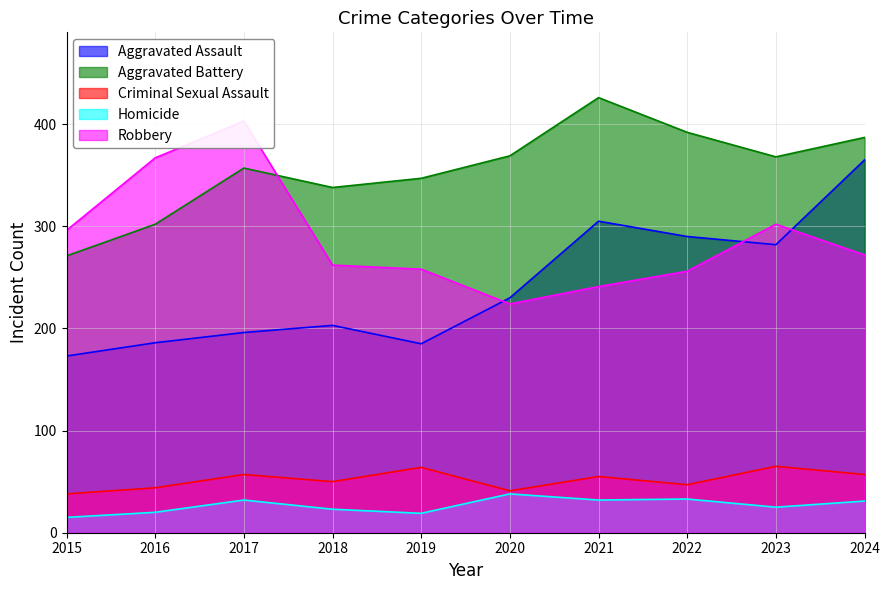

True or false: Homicide and Criminal Sexual Assault cross at least once.

False